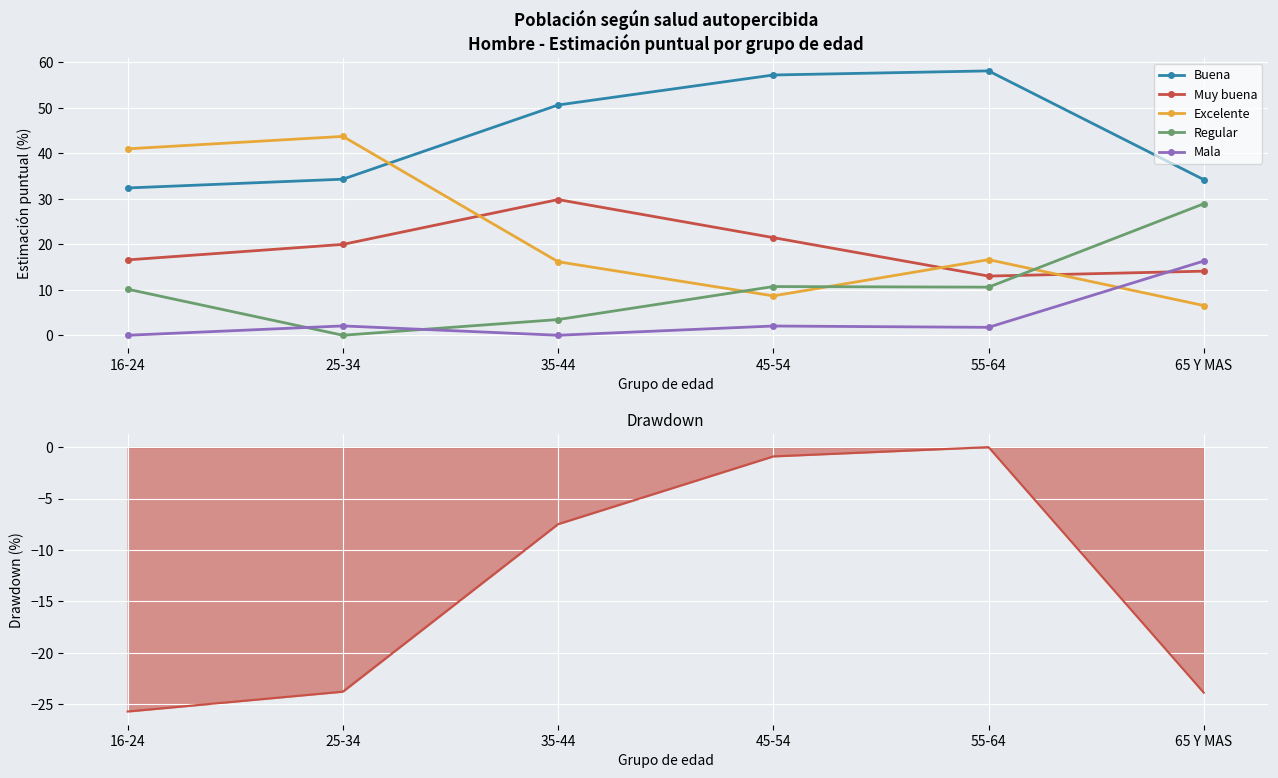

What is the minimum value for Buena?

32.4